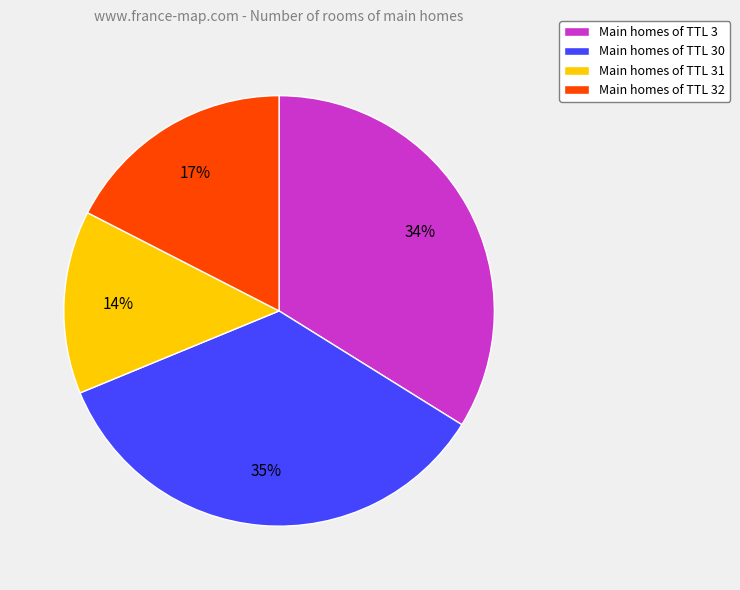

How many segments does this pie chart have?

4